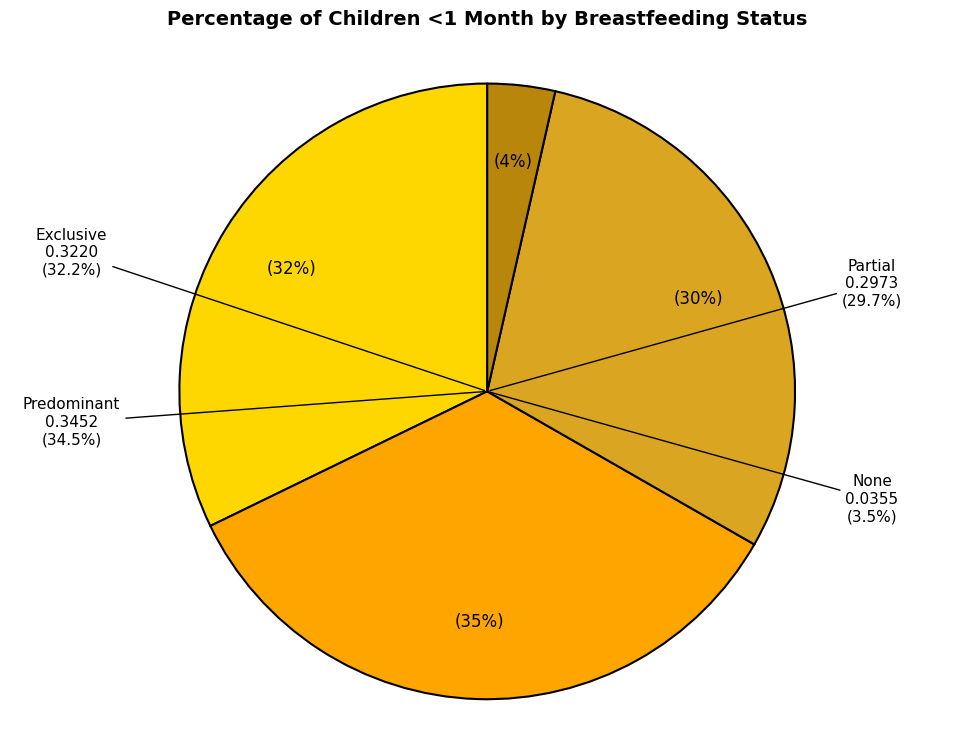

True or false: Predominant accounts for 46% of the total.

False